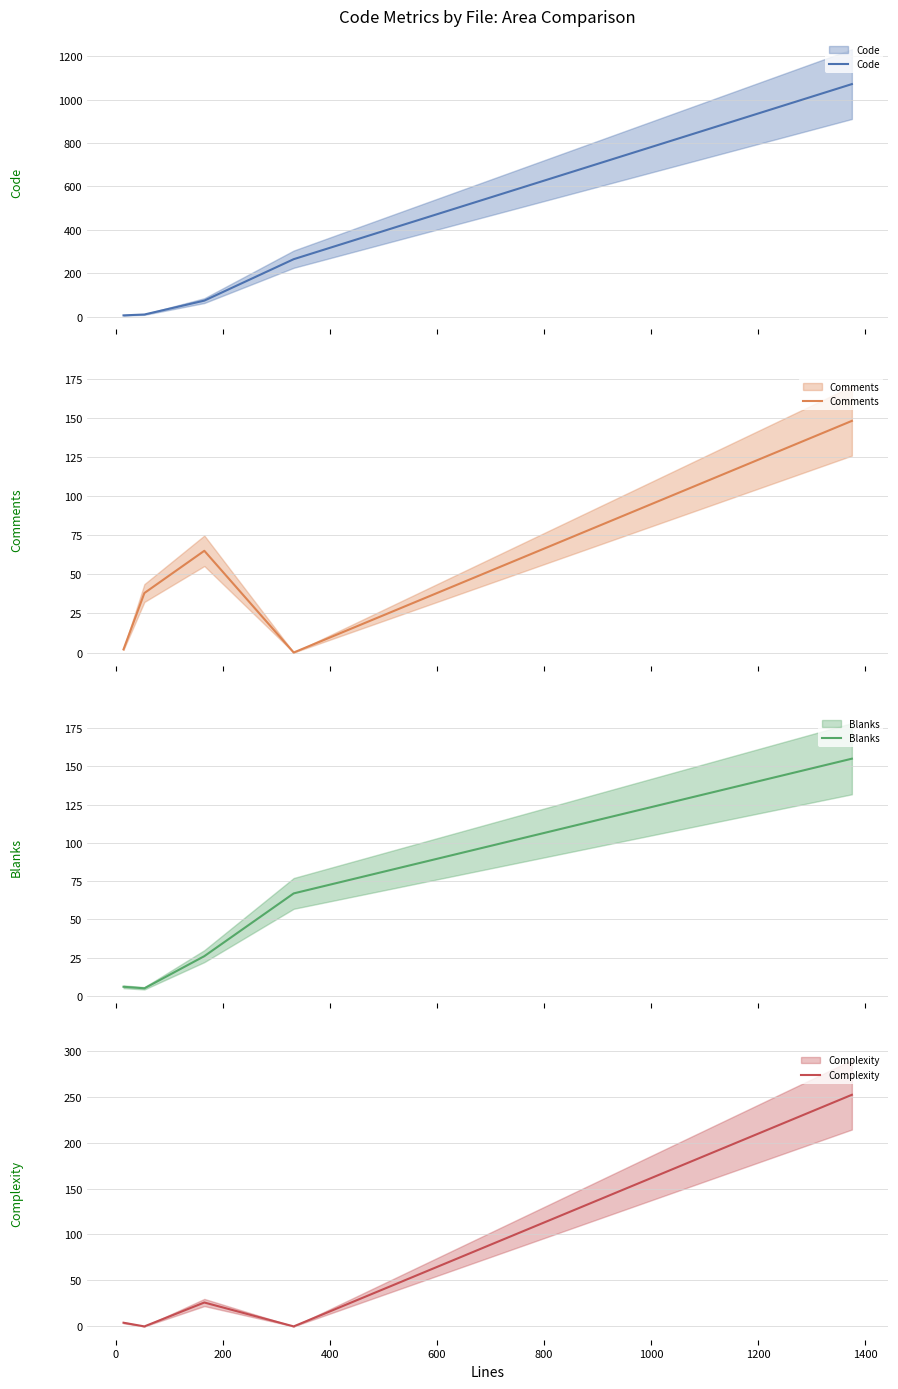

What is the value of the Blanks point at the 4th from the left?

67